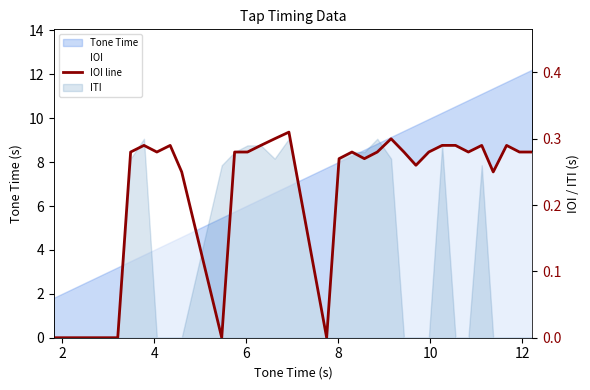

Reading right to left, transcribe all the data shown in this chart.

0.3	0.3	0.3	0.2	0.3	0.3	0.3	0.3	0.3	0.3	0.3	0.3	0.3	0.3	0.3	0.3	0.0	0.3	0.3	0.3	0.3	0.3	0.0	0.2	0.3	0.3	0.3	0.3	0.0	0.0